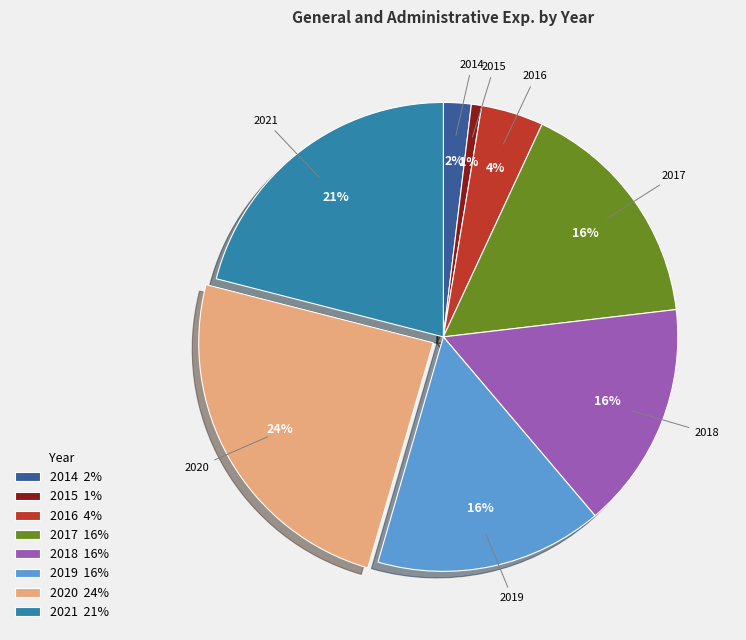

What is the smallest slice in the pie chart?

2015